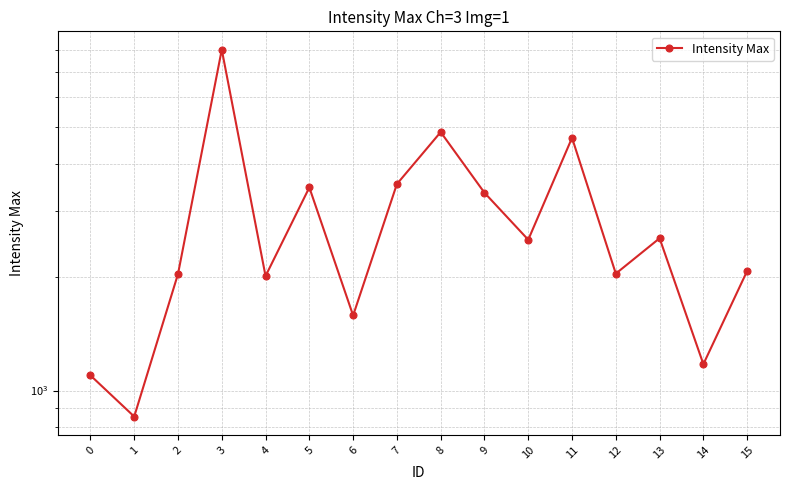

What is the change in value from 13 to 14?

-1361